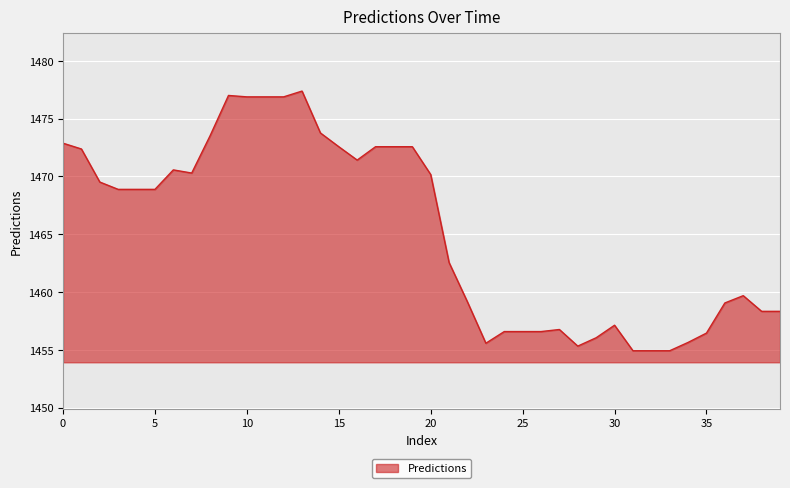

What is the minimum value shown in the chart?

1454.9